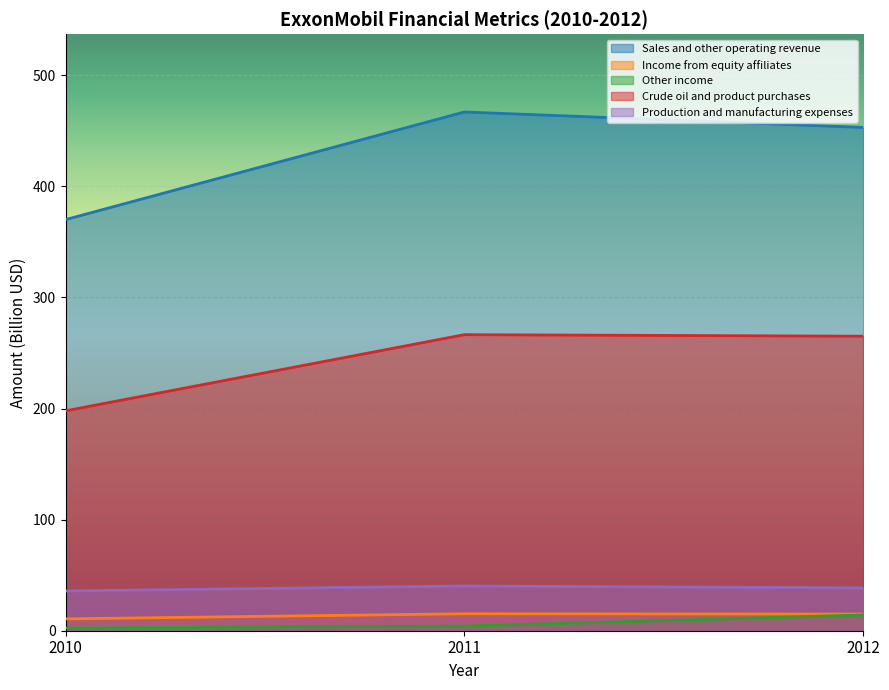

What is the greatest value displayed?

467.0